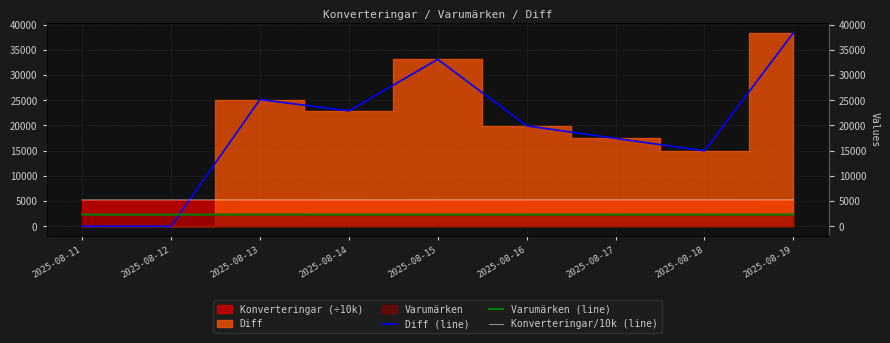

True or false: Diff (line) has more than 1 interior local peaks.

True